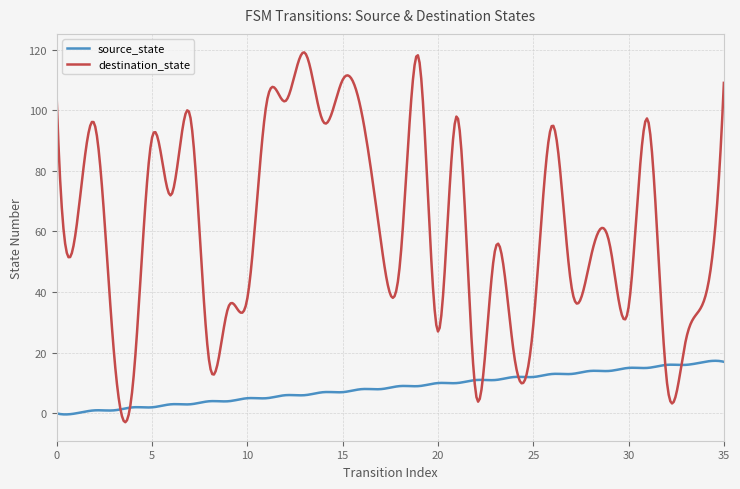

Which series has the largest total across all categories?

destination_state